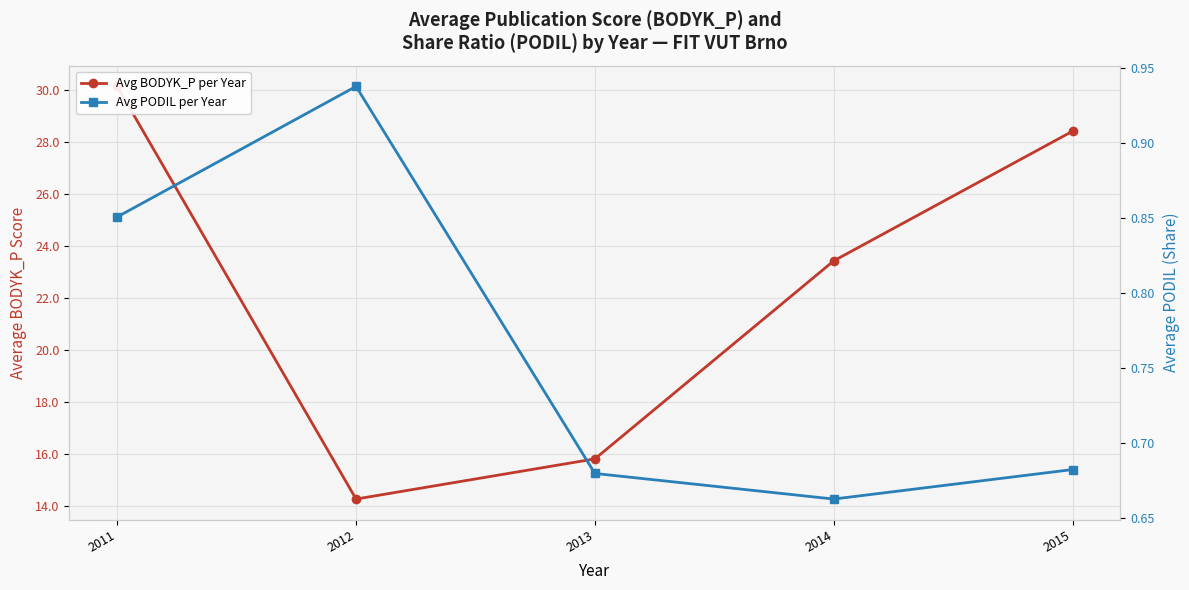

Does the chart display data point markers on the line(s)?

Yes